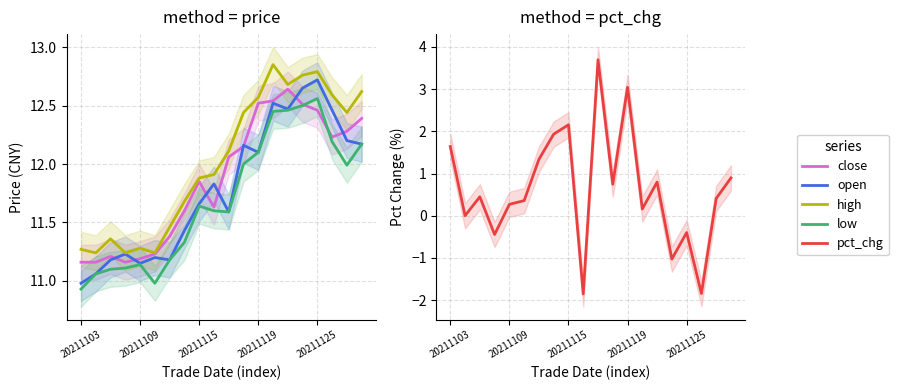

Reading left to right, list all the values displayed in this chart.

close: 11.2	11.2	11.2	11.2	11.2	11.2	11.4	11.6	11.8	11.6	12.1	12.2	12.5	12.5	12.6	12.5	12.5	12.2	12.3	12.4
open: 11.0	11.1	11.2	11.2	11.2	11.2	11.2	11.4	11.7	11.8	11.6	12.2	12.1	12.5	12.5	12.7	12.7	12.5	12.2	12.2
high: 11.3	11.2	11.4	11.2	11.3	11.2	11.5	11.7	11.9	11.9	12.1	12.4	12.6	12.8	12.7	12.8	12.8	12.6	12.4	12.6
low: 10.9	11.1	11.1	11.1	11.1	11.0	11.2	11.3	11.6	11.6	11.6	12.0	12.1	12.4	12.5	12.5	12.6	12.2	12.0	12.2
pct_chg: 1.6	0.0	0.4	-0.4	0.3	0.4	1.3	1.9	2.2	-1.9	3.7	0.7	3.0	0.2	0.8	-1.0	-0.4	-1.8	0.4	0.9